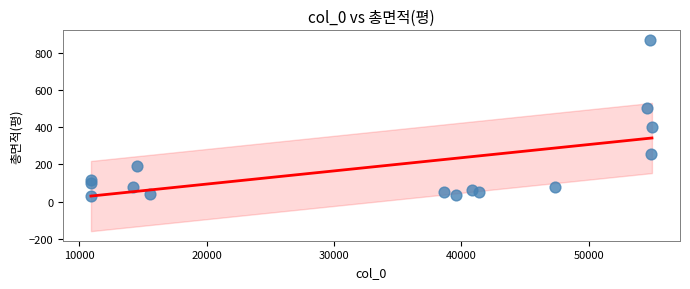

What is the range of Y values (max minus min)?

842.1